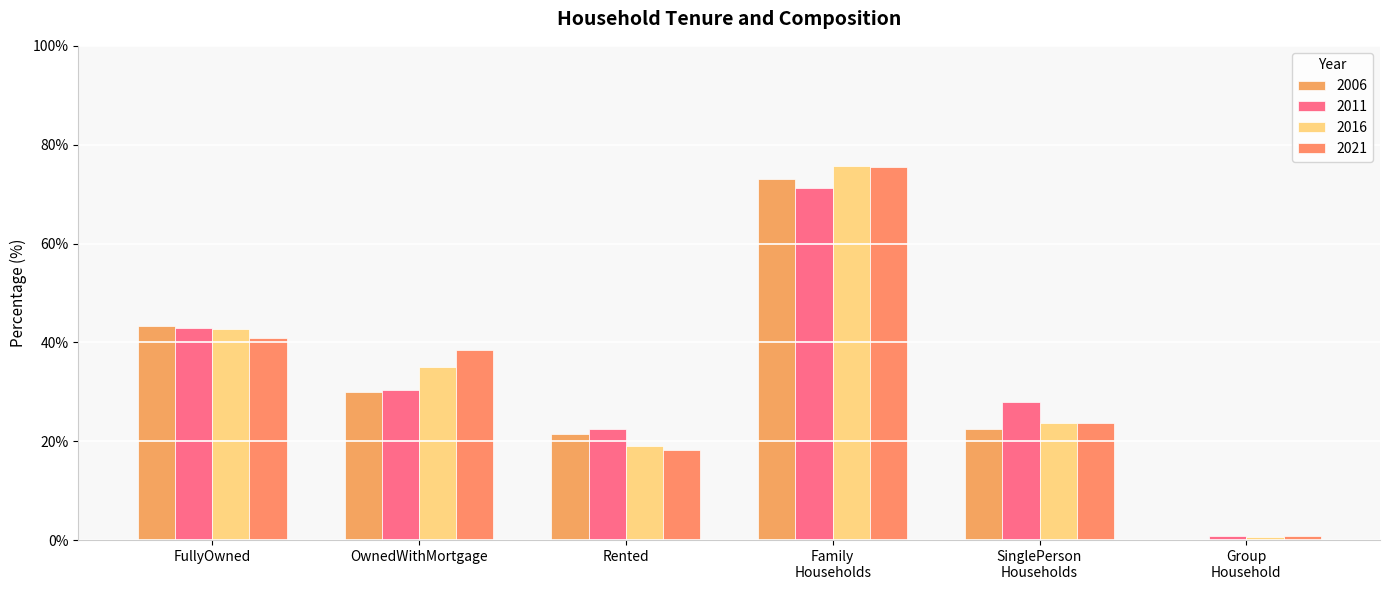

Reading left to right, transcribe all the data shown in this chart.

2006: 43.3	30.0	21.5	73.1	22.4	0.0
2011: 43.0	30.3	22.5	71.2	27.9	0.9
2016: 42.8	35.0	19.1	75.7	23.6	0.7
2021: 40.9	38.4	18.3	75.5	23.6	0.9